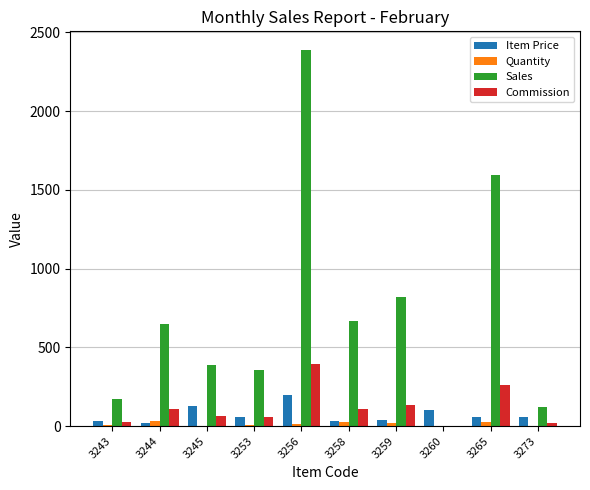

Between 3243 and 3259, which series saw the biggest shift?

Sales